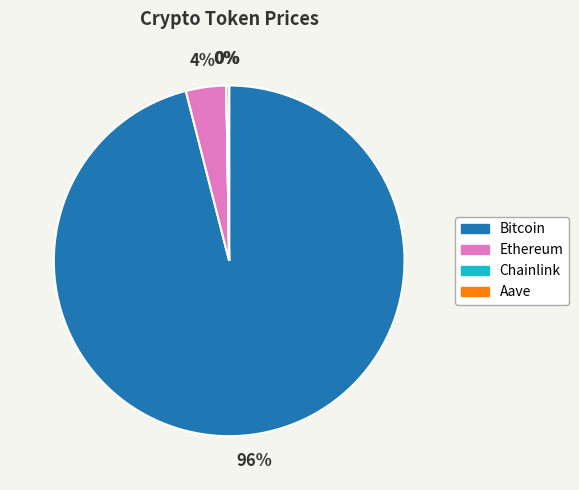

Combined, do Bitcoin and Ethereum account for over 50%?

Yes